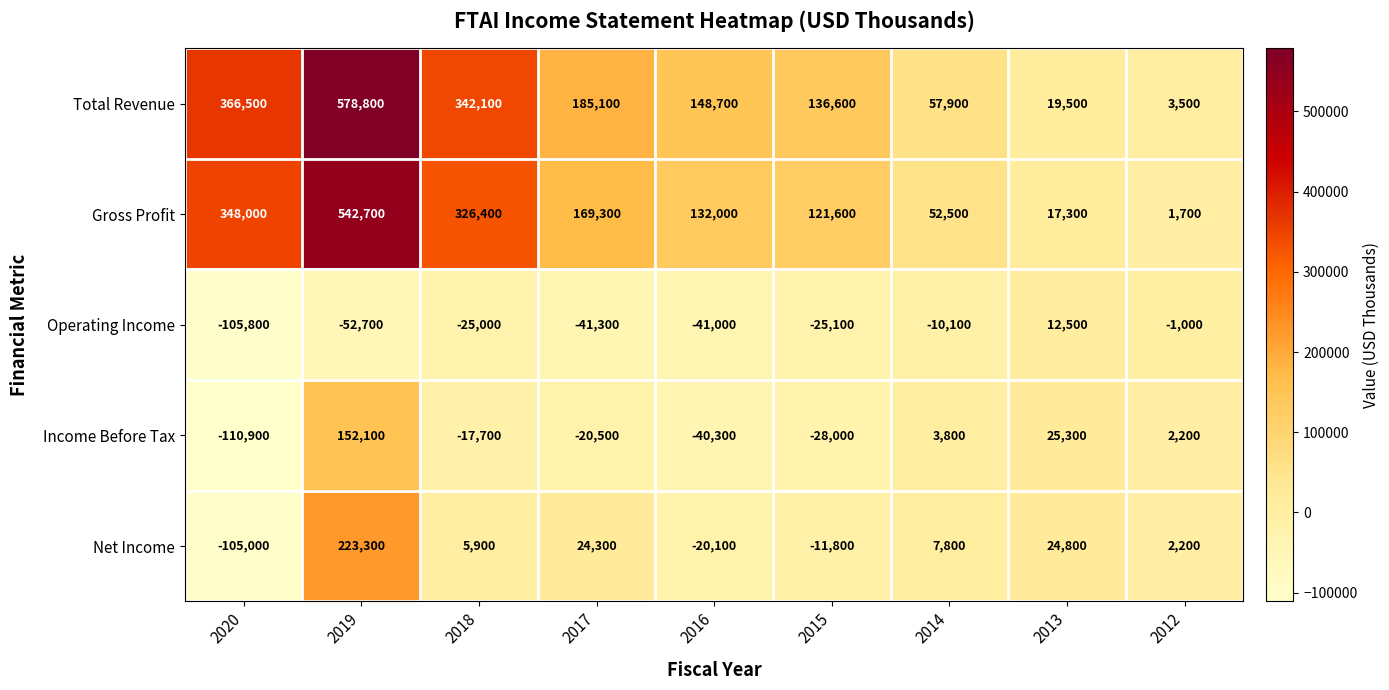

Which category has the lowest value across all series?

2020